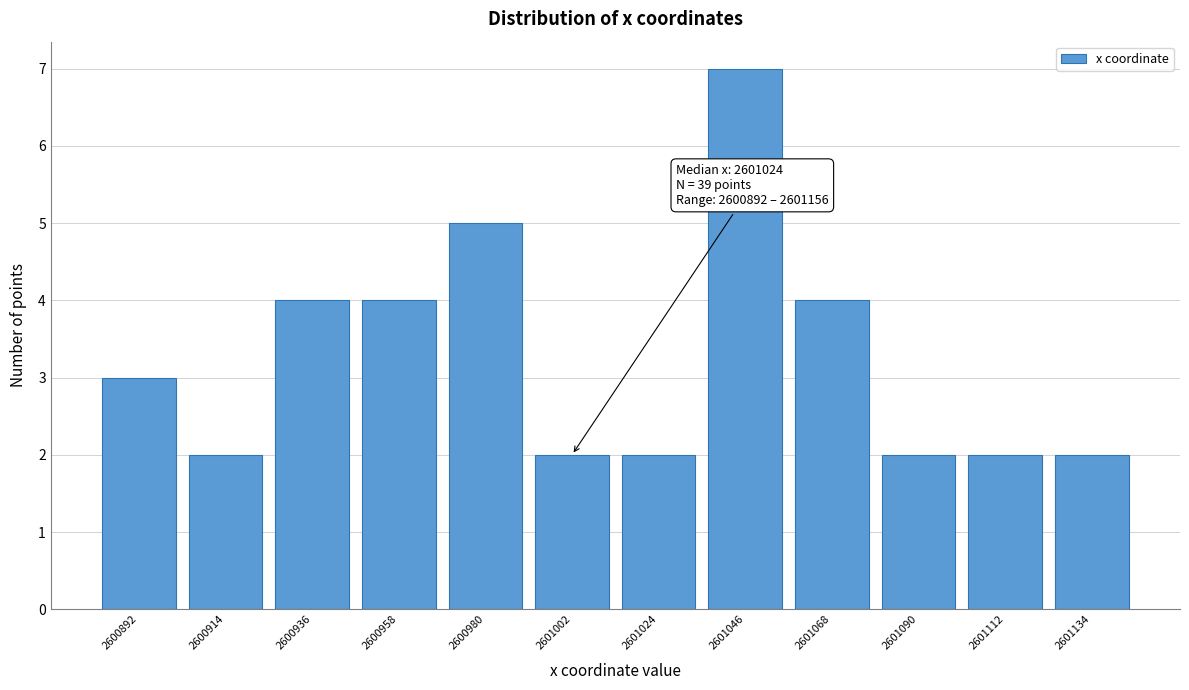

Reading left to right, extract all data points from this chart.

3	2	4	4	5	2	2	7	4	2	2	2